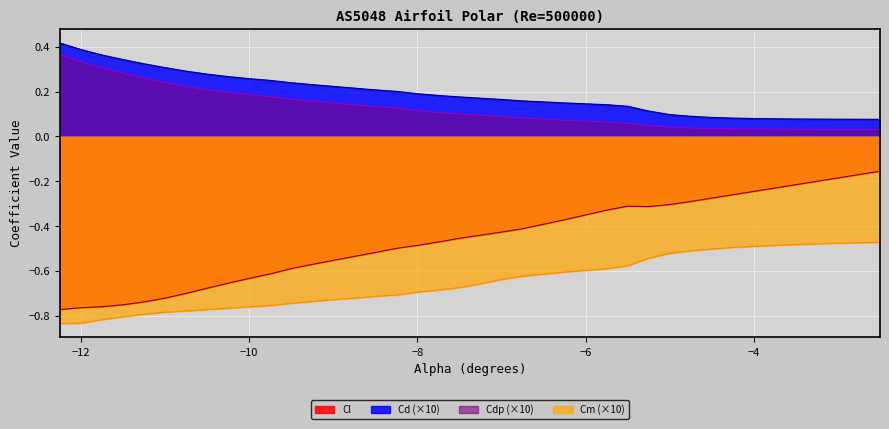

True or false: Cd and Cdp cross at least once.

False